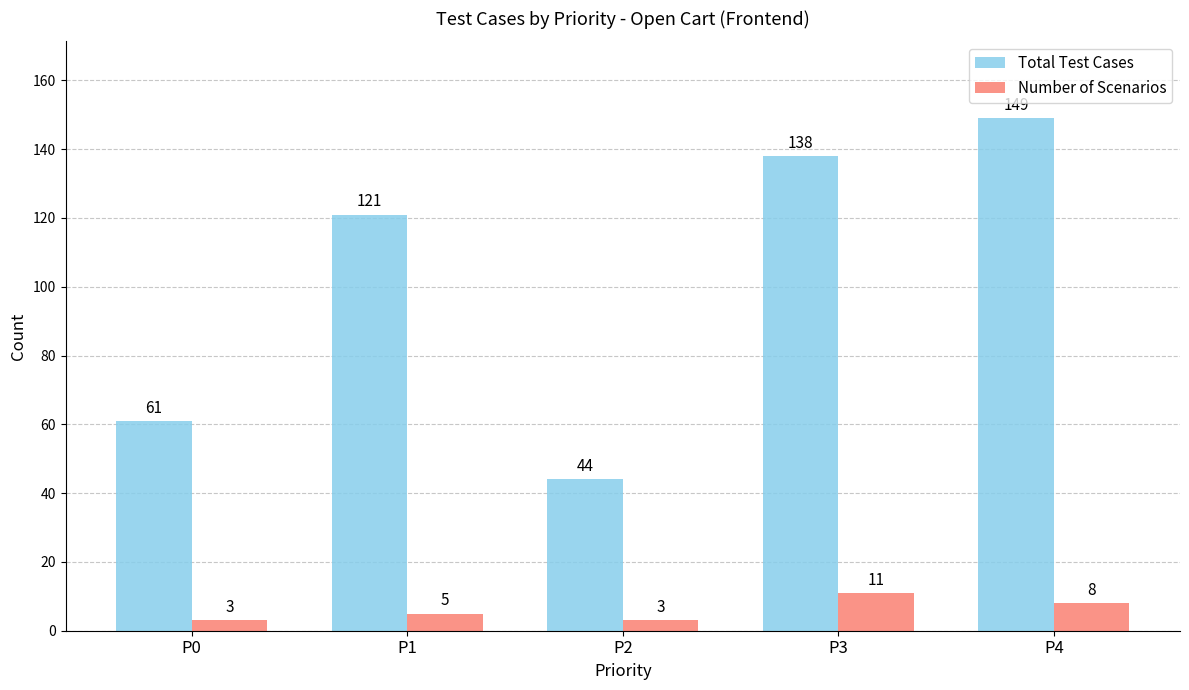

True or false: Number of Scenarios has a value of 11 at P3.

True